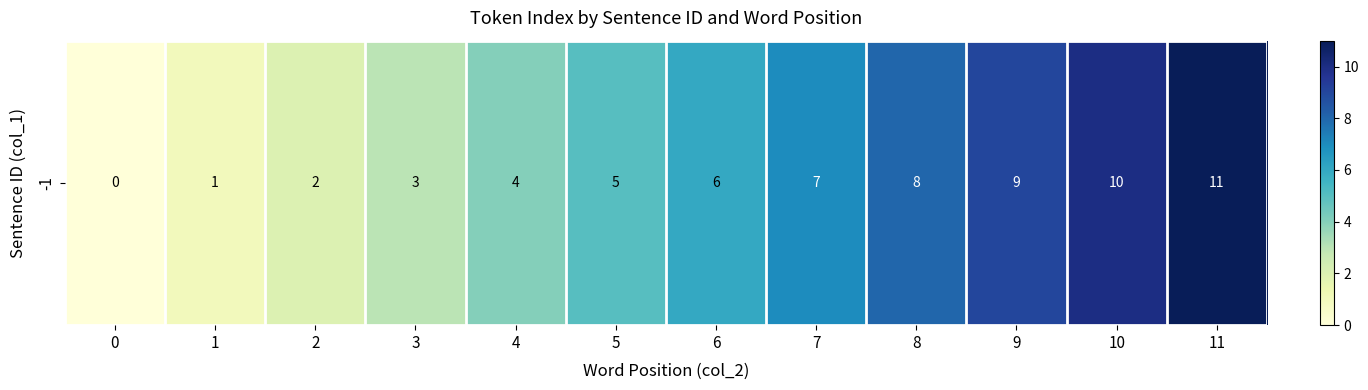

At which label is the value closest to 5?

5